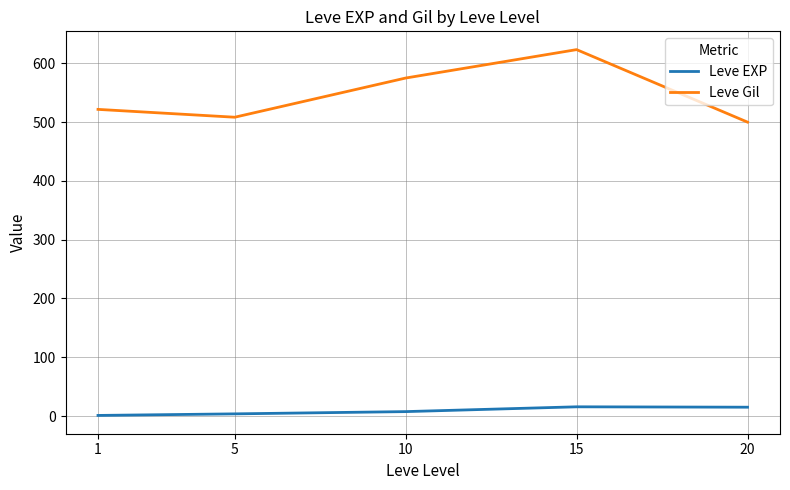

Where does the Leve EXP series first go above 7?

10